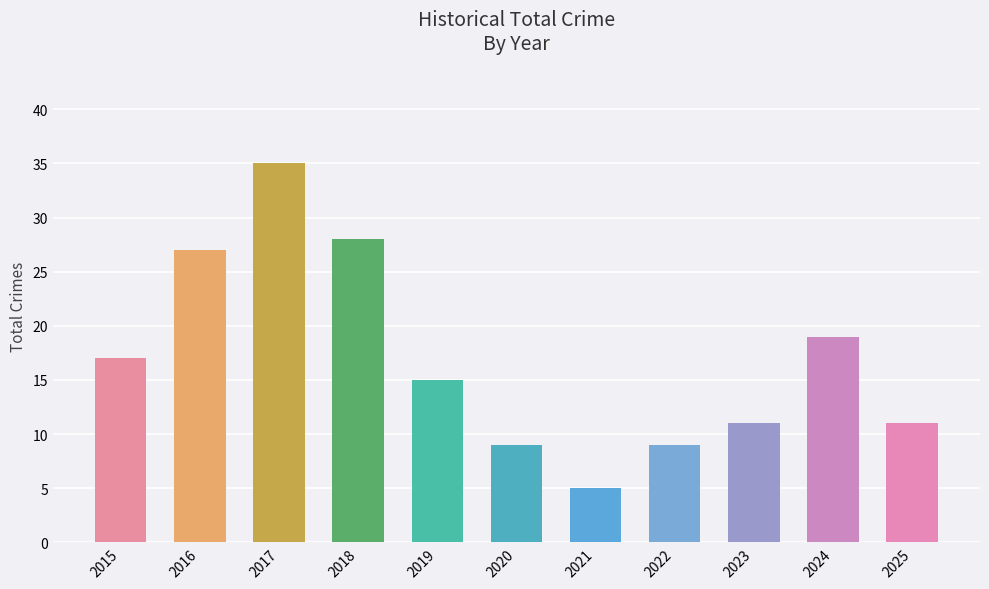

What is the value of the 5th bar from the left?

15